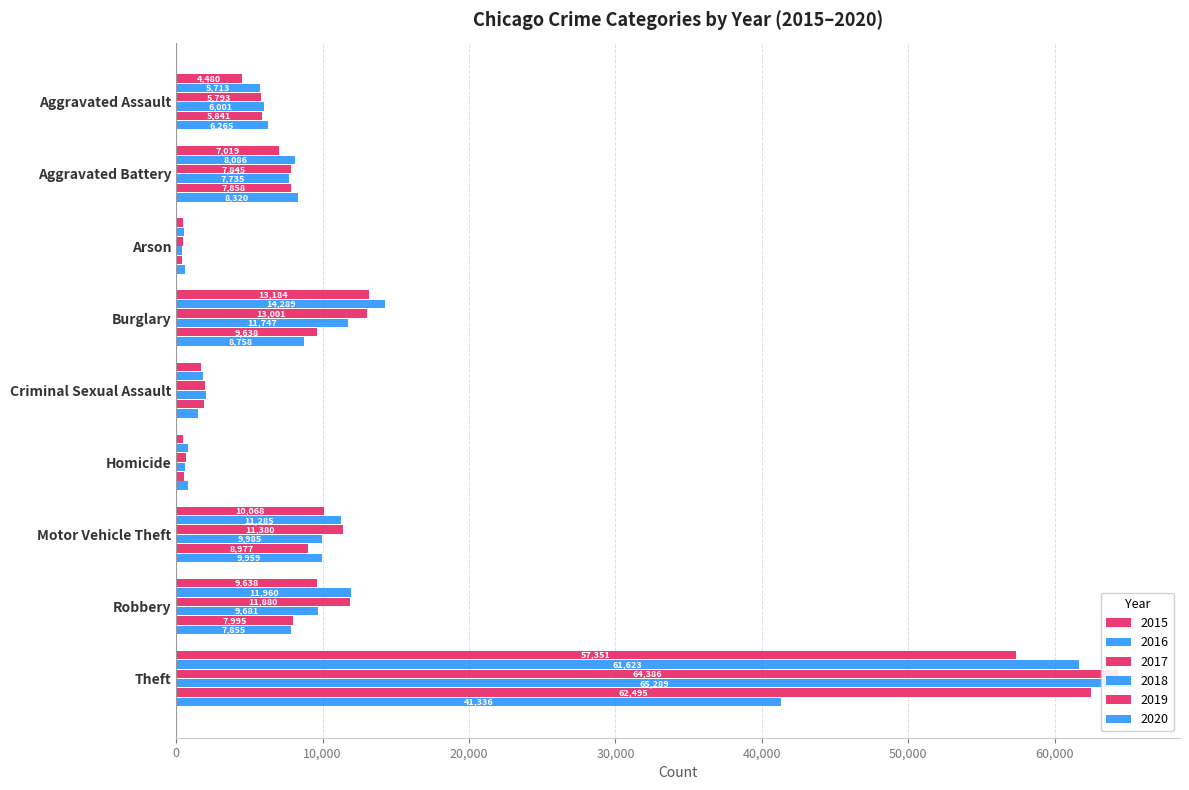

What is the difference between the maximum and minimum values in the 2015 series?

56903